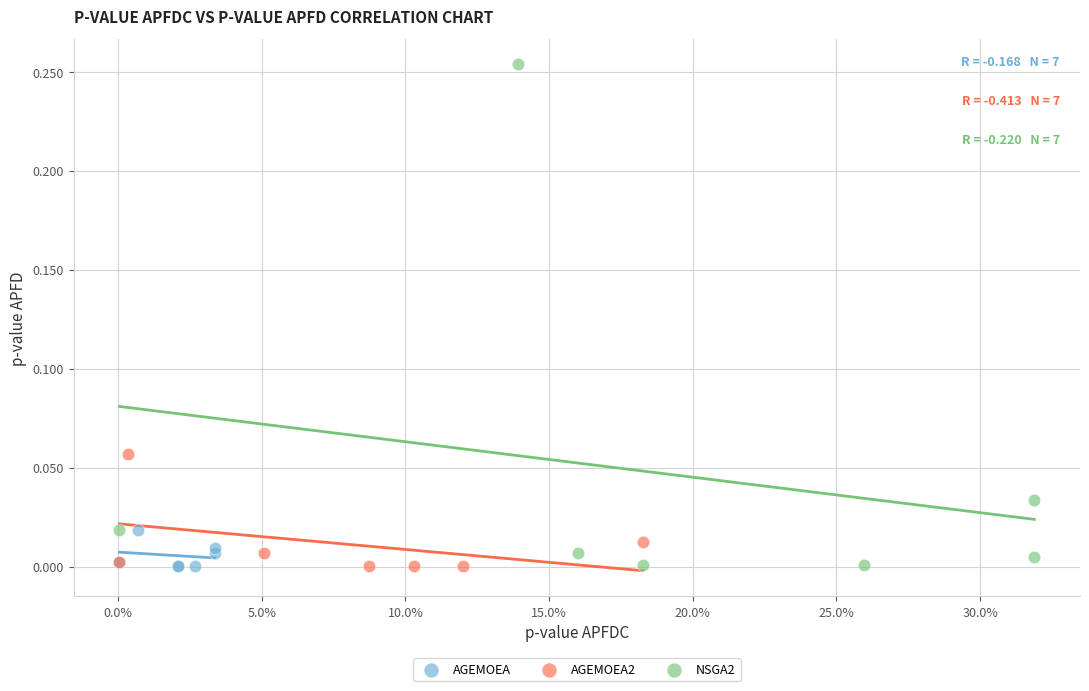

Which series reaches the maximum Y coordinate?

NSGA2